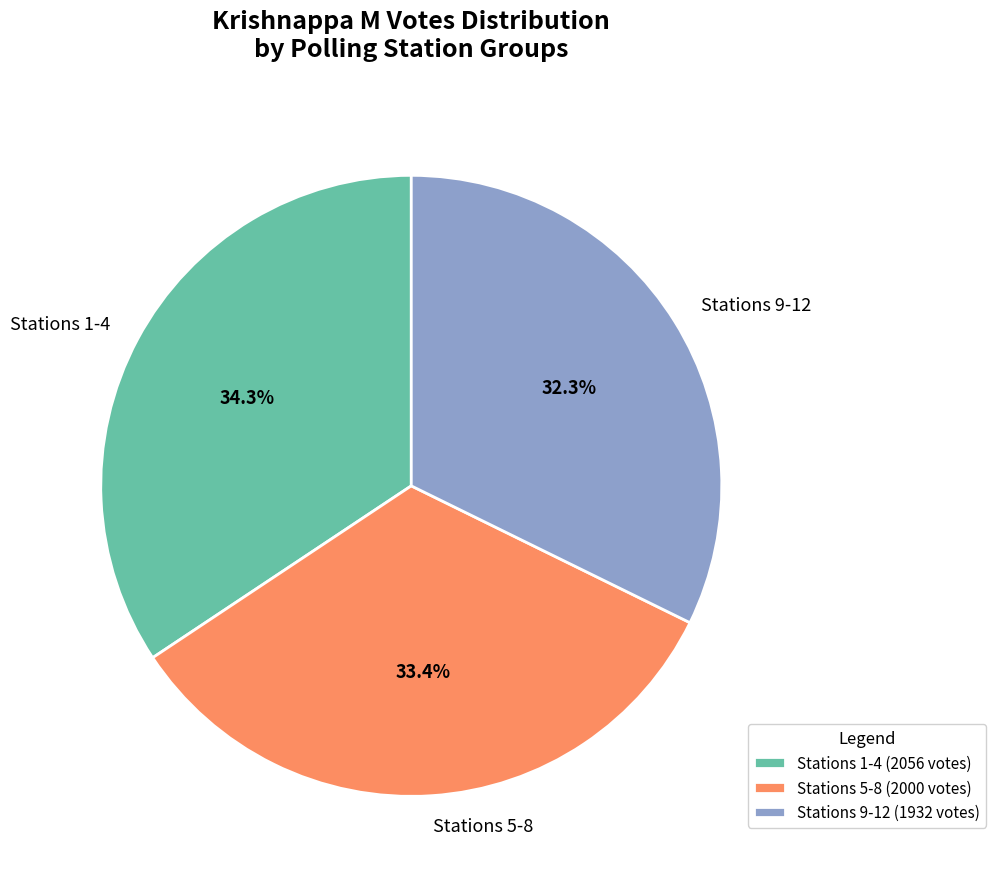

Approximately how many times larger is the value at Stations 5-8 compared to Stations 1-4?

1.0